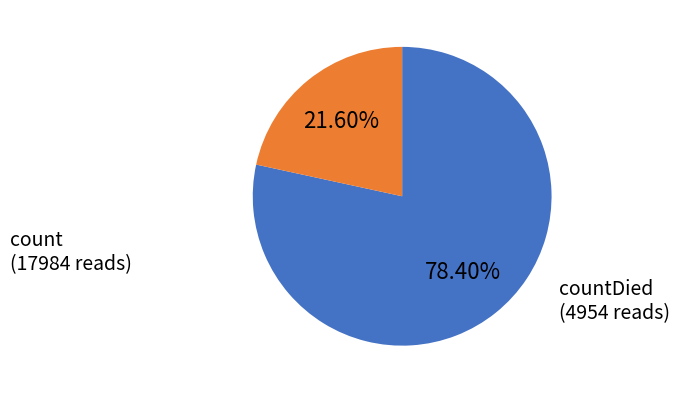

Count the number of slices in the pie.

2